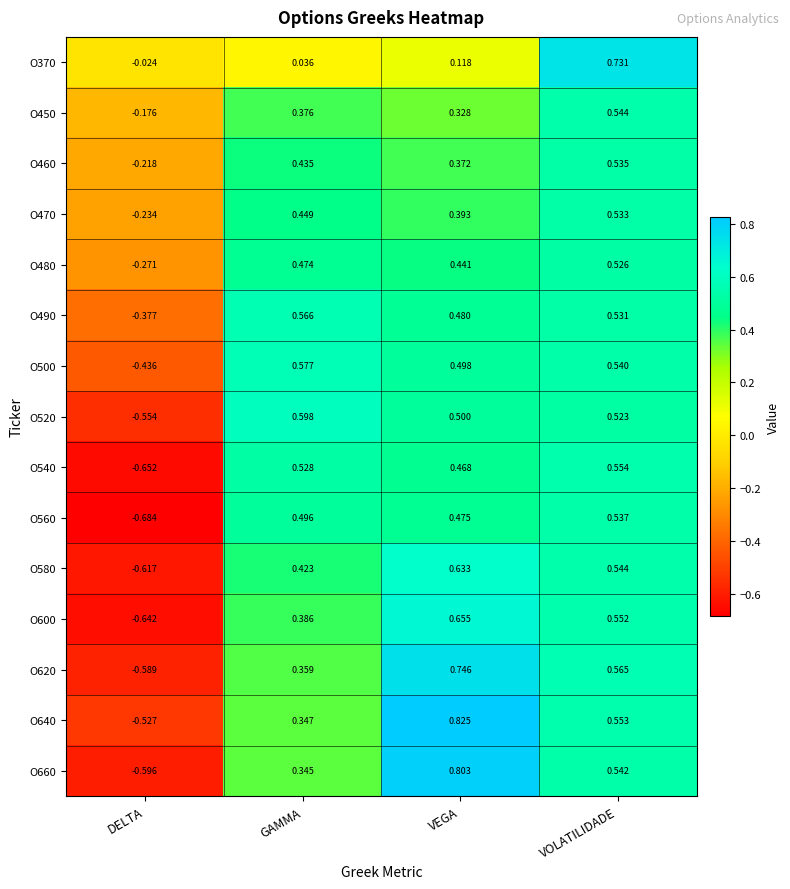

Where is O480 nearest to the value 0?

DELTA